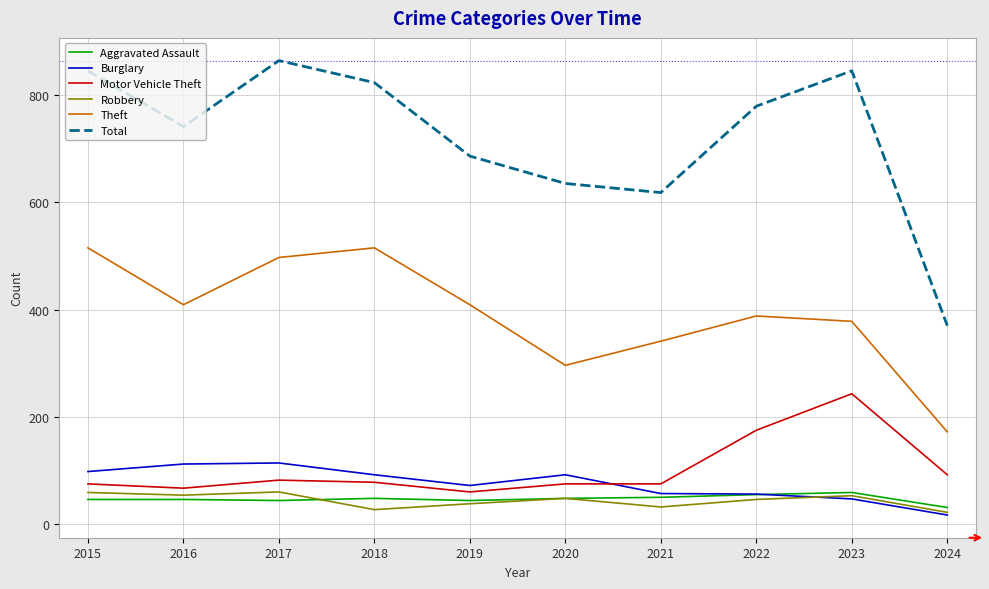

How many intersections are there between Burglary and Motor Vehicle Theft?

1